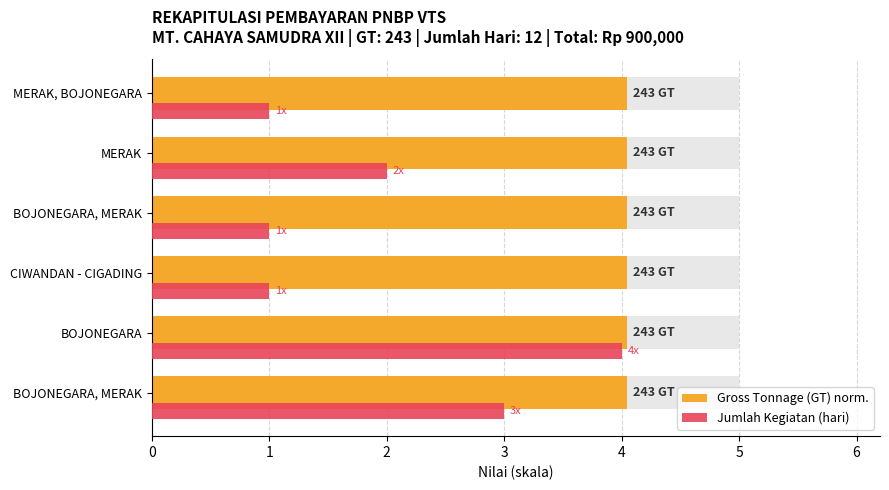

At how many categories does at least one series exceed 2?

2